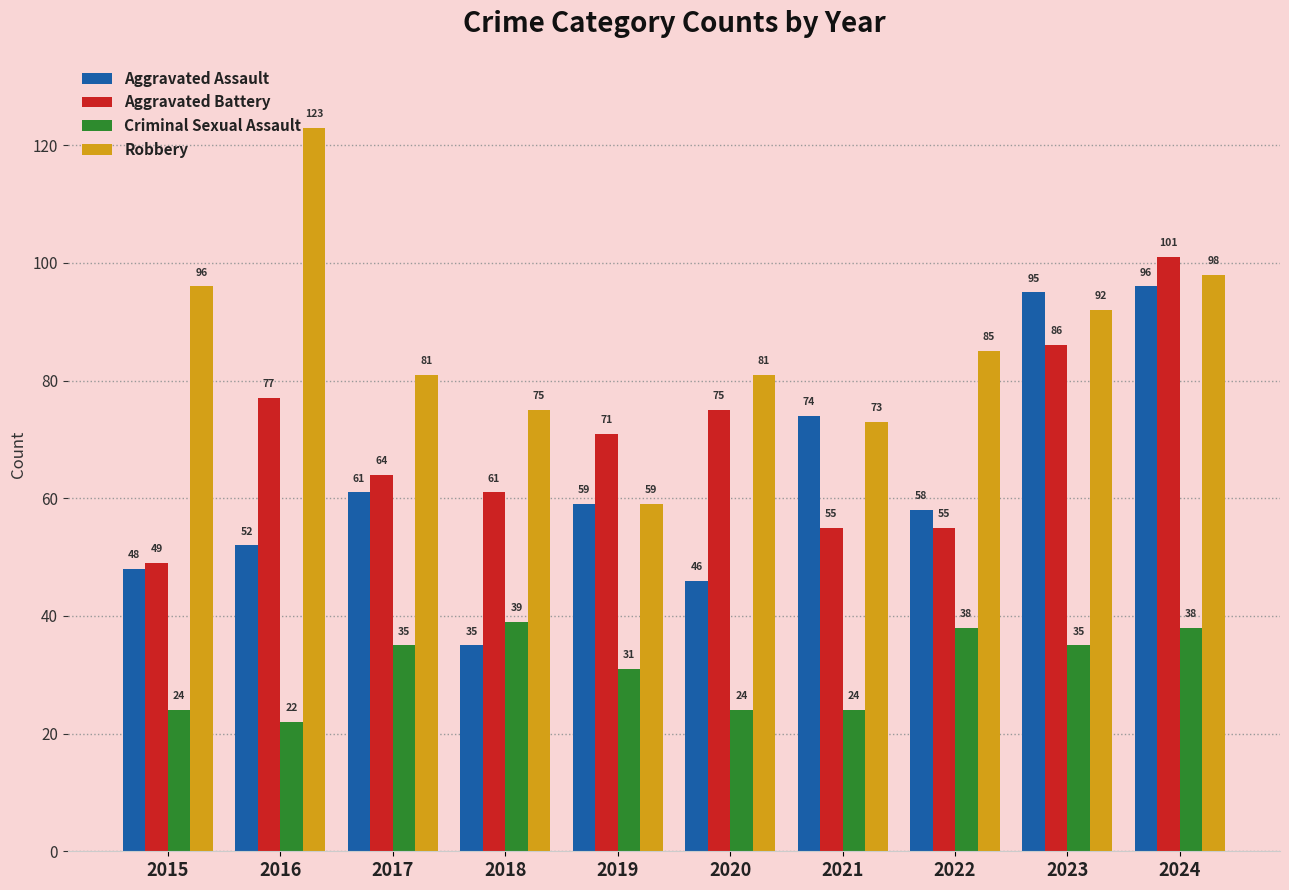

What is the smallest value displayed?

22